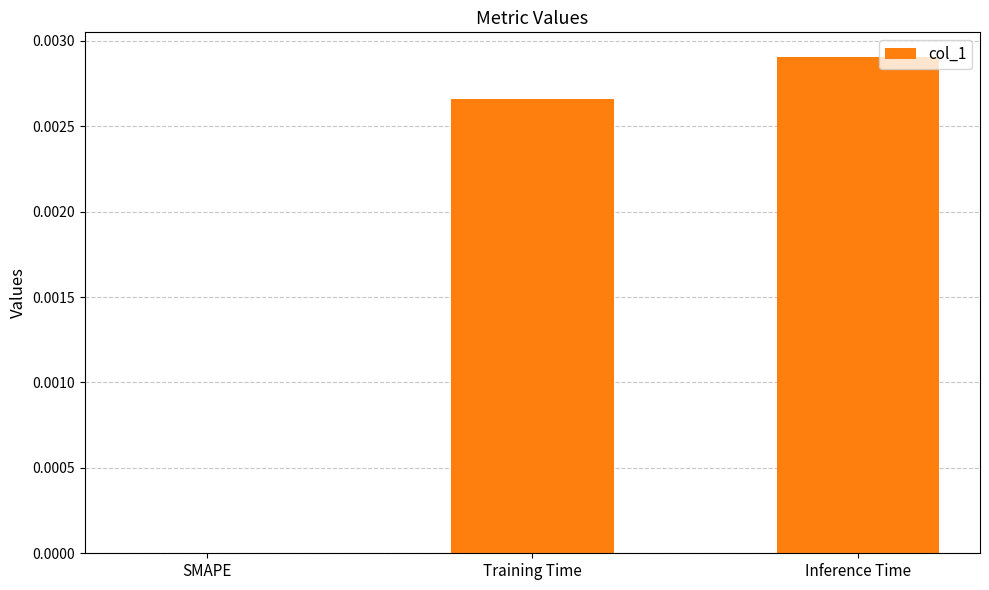

Which has a higher value, Training Time or SMAPE?

Training Time